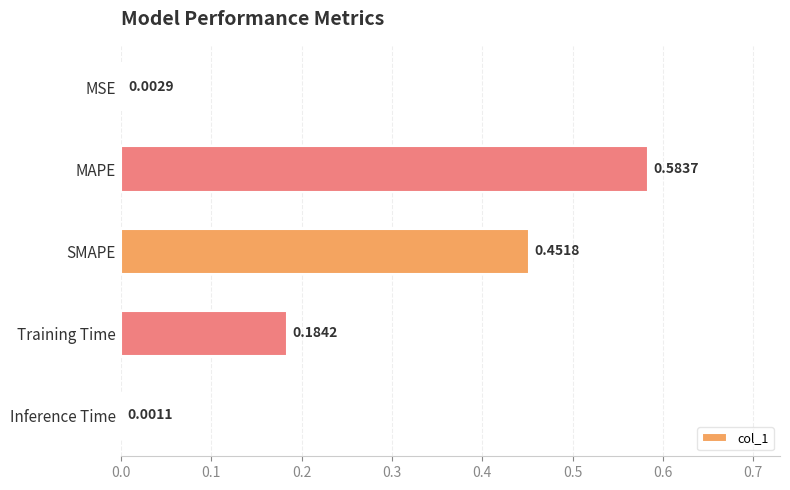

What is the change in value from MAPE to Training Time?

-0.4